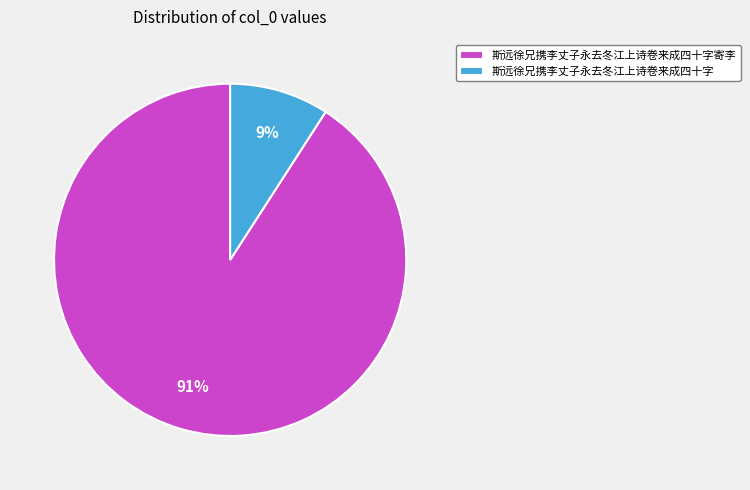

What is the majority slice?

斯远徐兄携李丈子永去冬江上诗卷来成四十字寄李